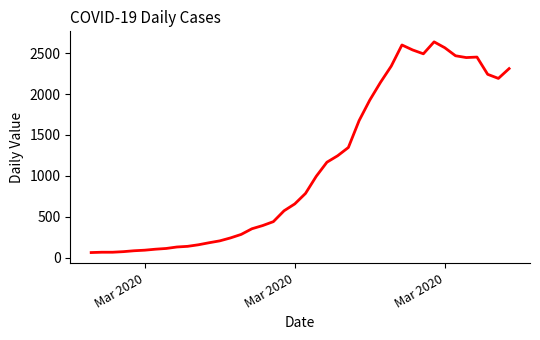

Is this an area chart (filled region under the line)?

No